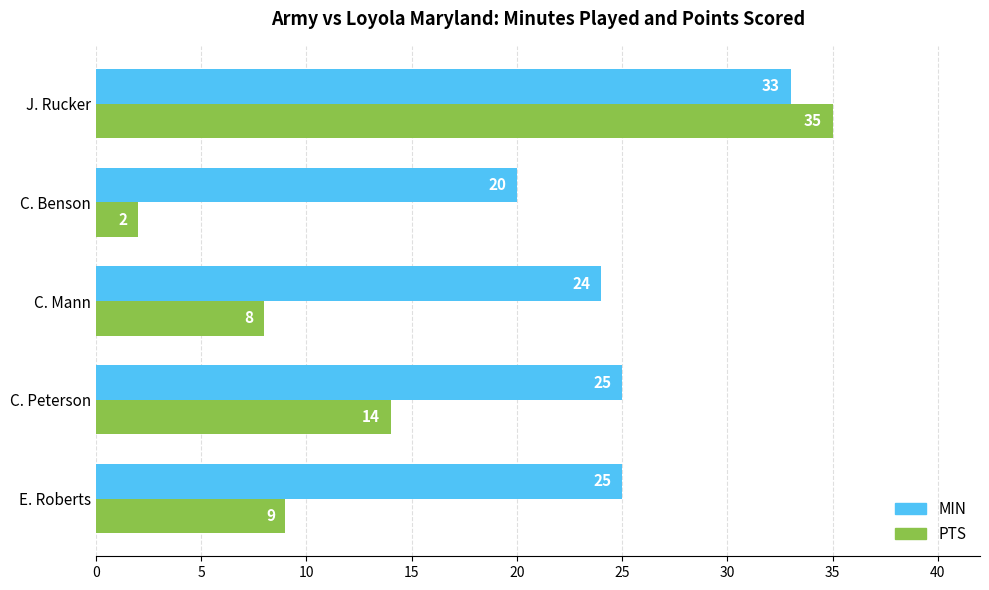

What is the average value of the PTS series?

14